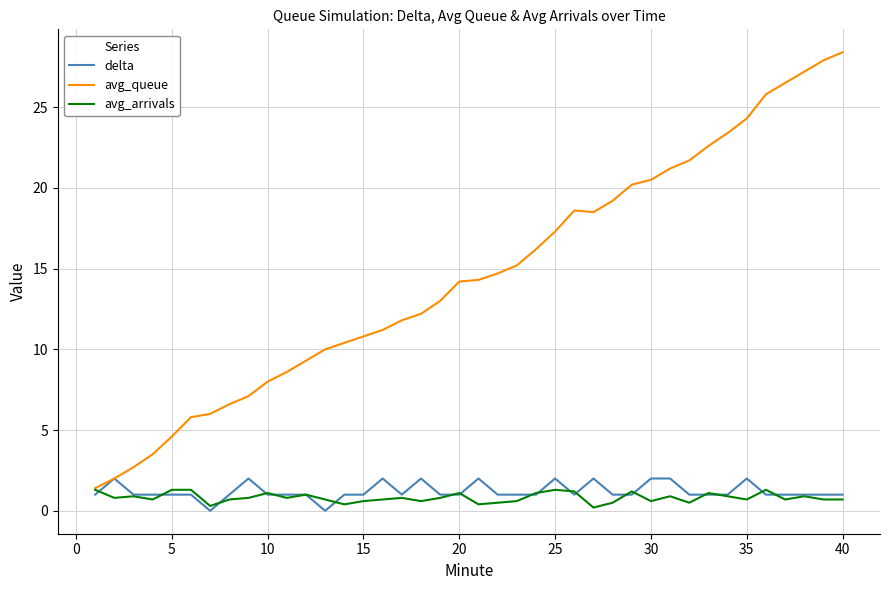

What is the maximum value shown in the chart?

28.4